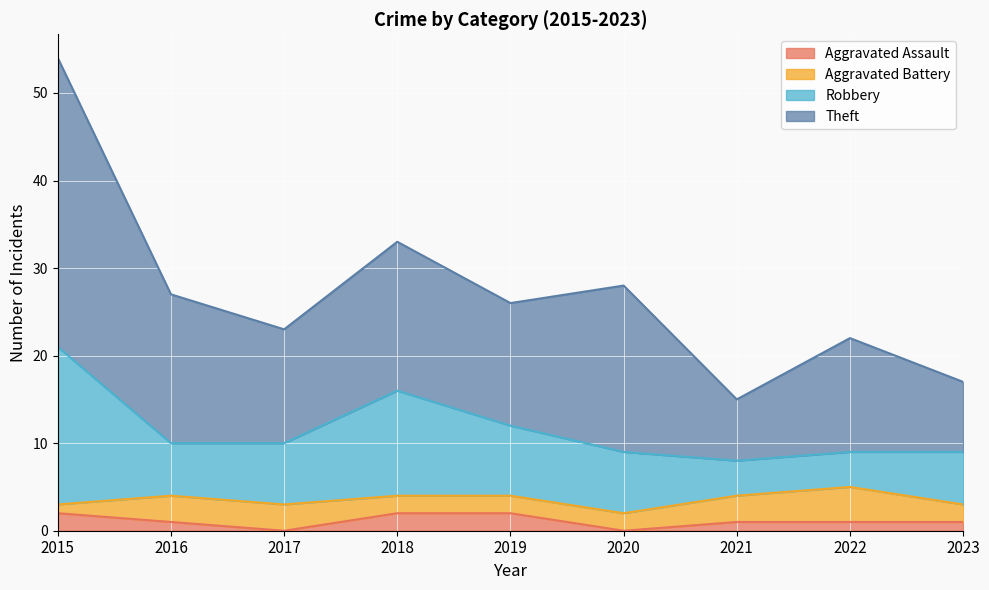

True or false: Robbery has a value of 14 at 2017.

False